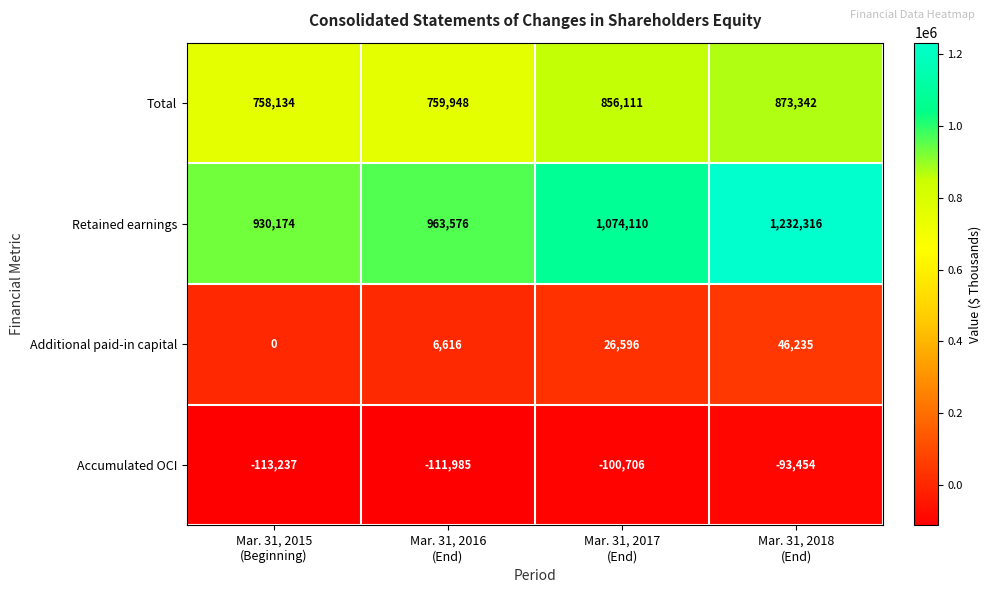

At how many categories does at least one series exceed 522945?

4